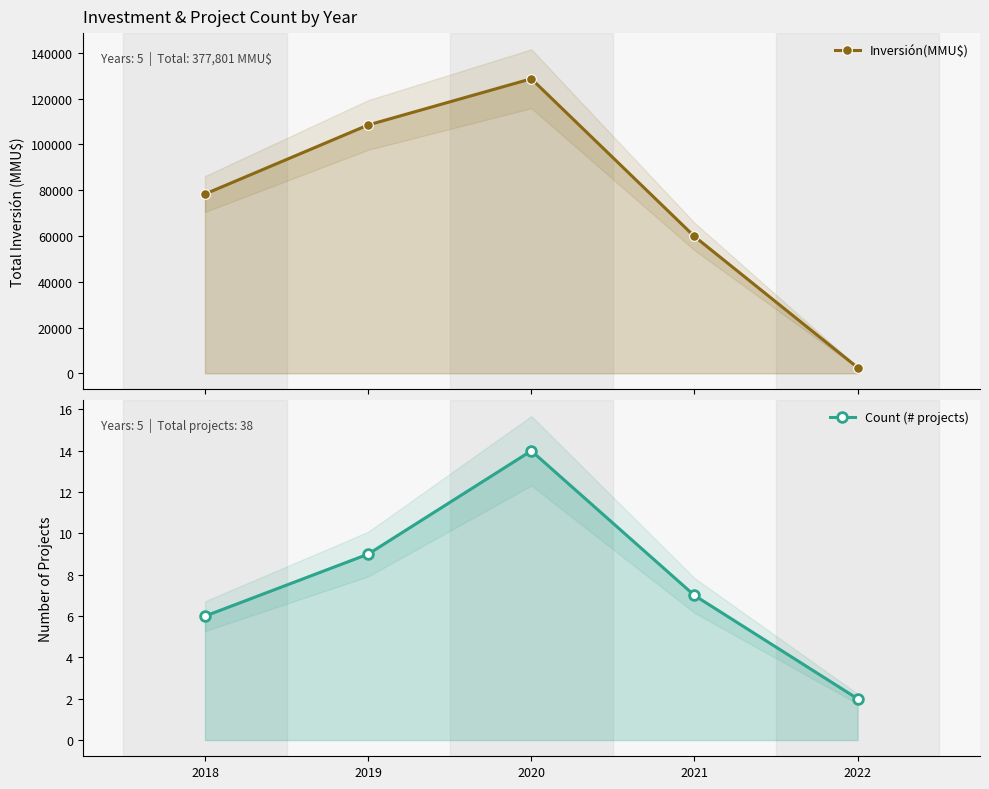

The Count (# projects) series shows 7 at 2021. True or false?

True